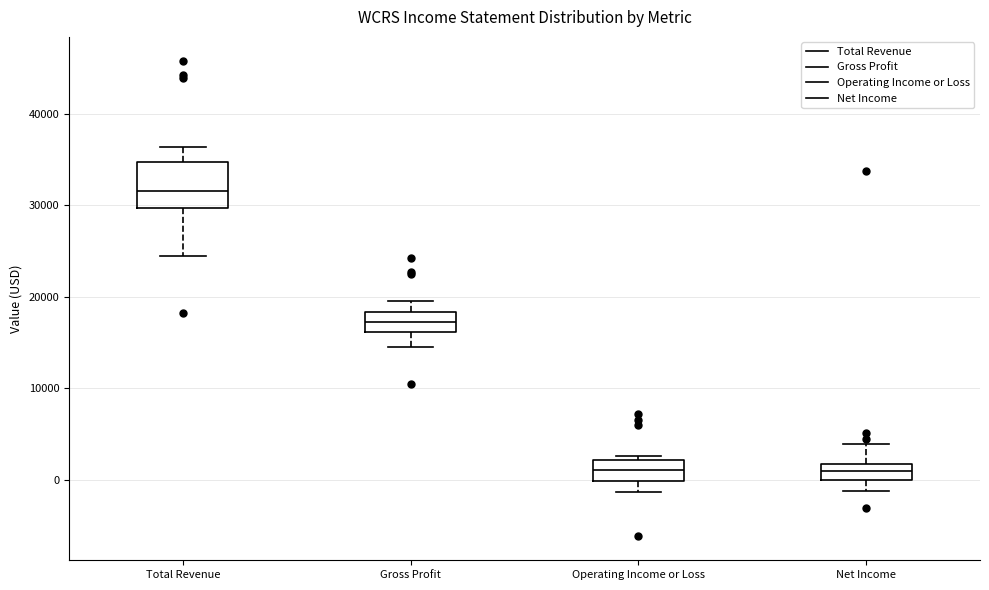

Which box has the highest median line?

Total Revenue